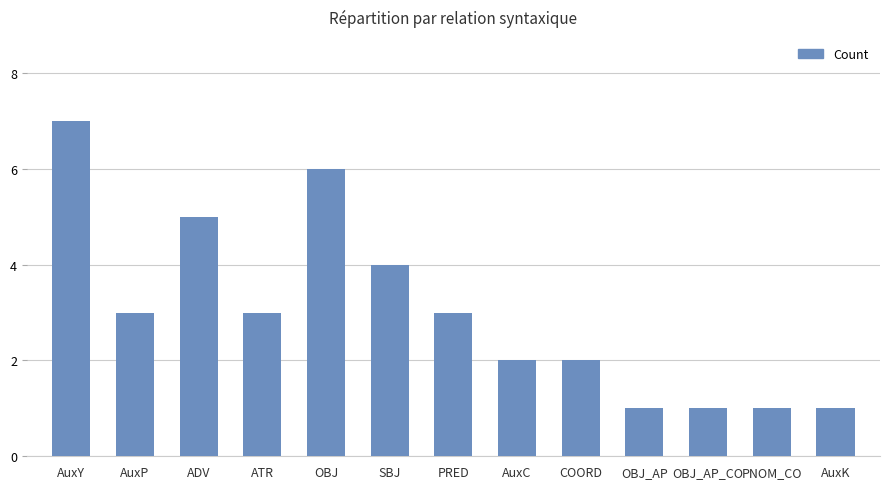

What is the sum of all values?

39